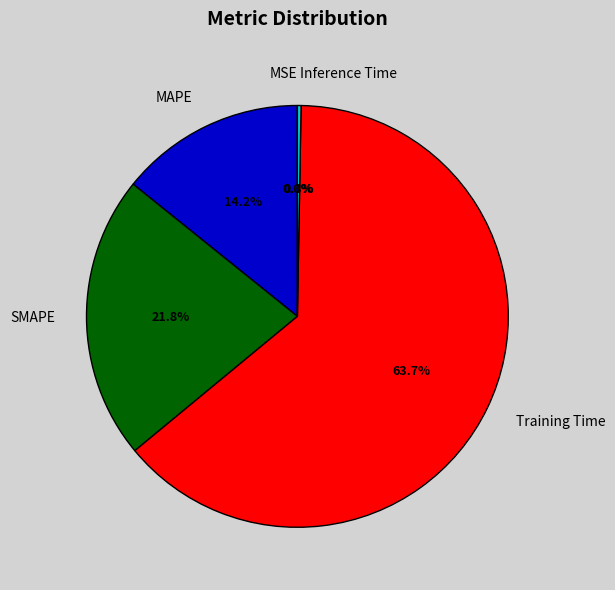

What is the largest slice in the pie chart?

Training Time